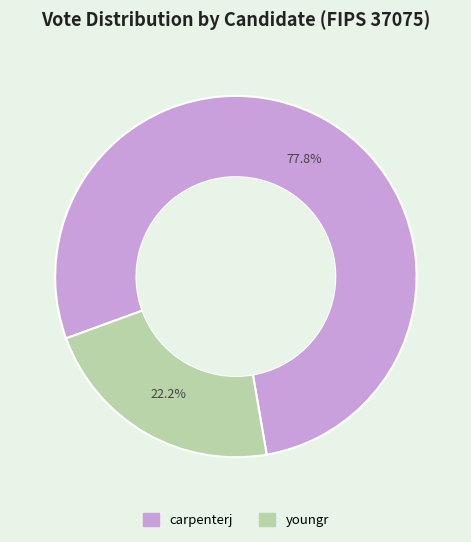

To the nearest percent, what is the difference between the largest and smallest slice percentages?

56%